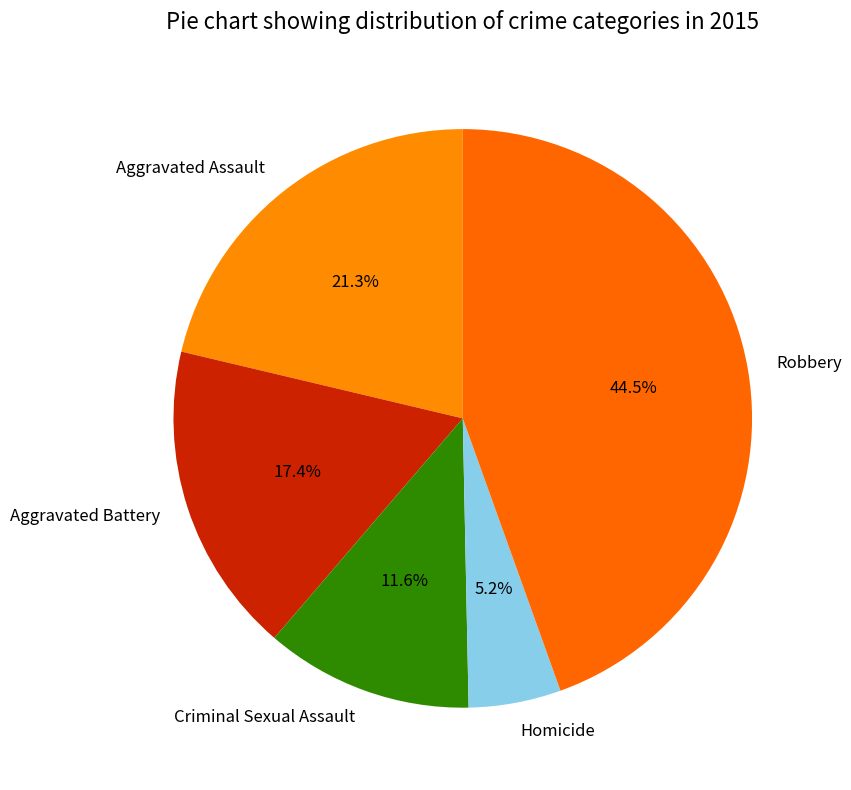

Which category has the biggest portion of the pie?

Robbery